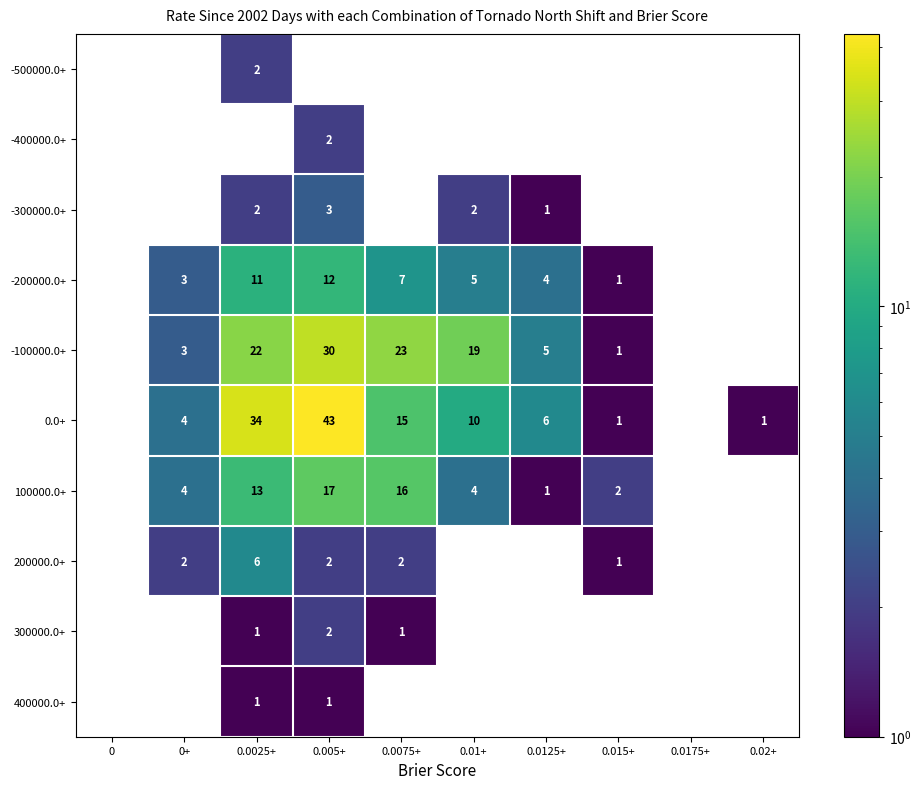

Is it true that 0.0+ equals 1 at 0.015+?

True